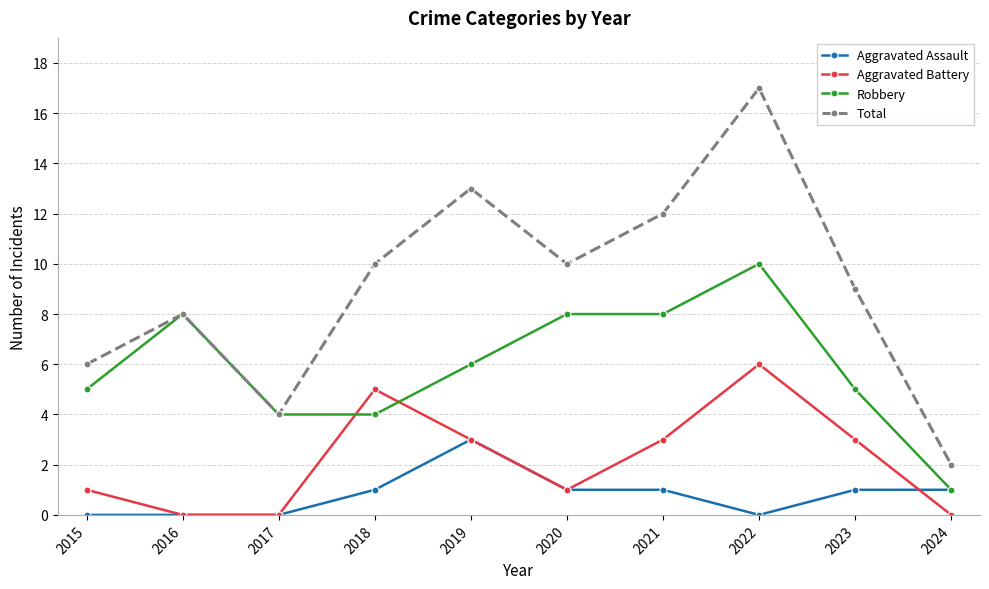

The Aggravated Battery series shows 3 at 2019. True or false?

True